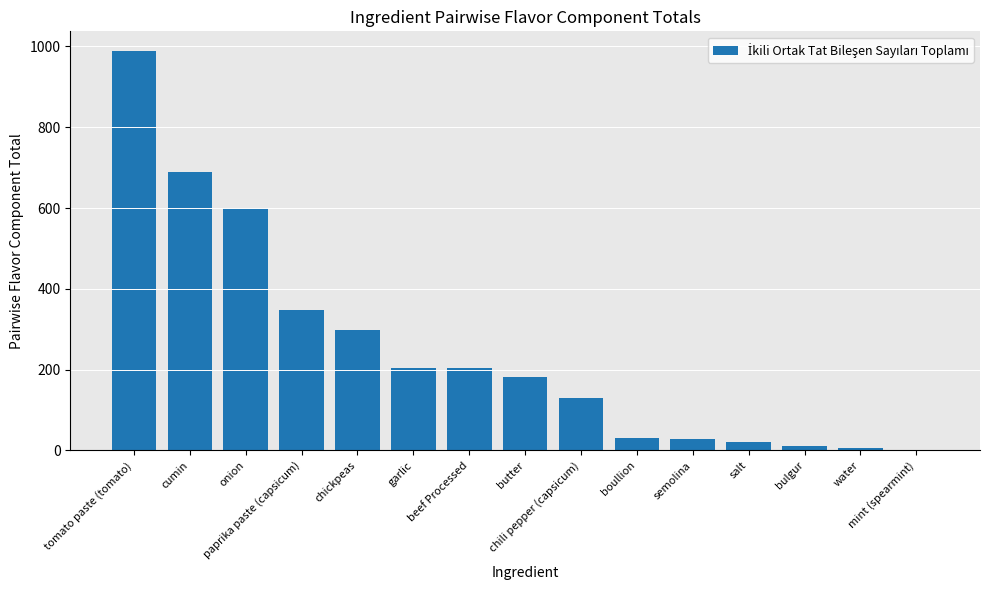

What value does the data have at water?

6